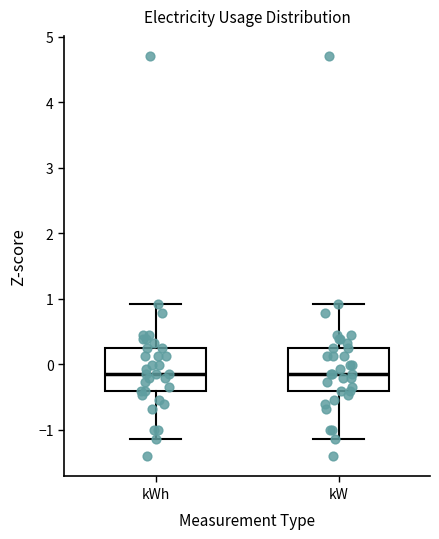

Reading left to right, transcribe this box plot: for each box, give where its median line is, the range the box spans, and where its two whiskers end, as read against the y-axis. The values are not printed on the chart, so give them approximately, as read against the axis.

kWh: median -0.1, box -0.4 to 0.3, whiskers -1.1 to 0.9
kW: median -0.1, box -0.4 to 0.3, whiskers -1.1 to 0.9